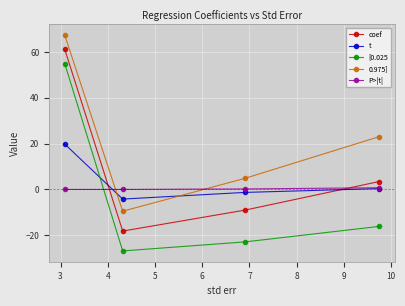

At how many categories does at least one series exceed 27?

1